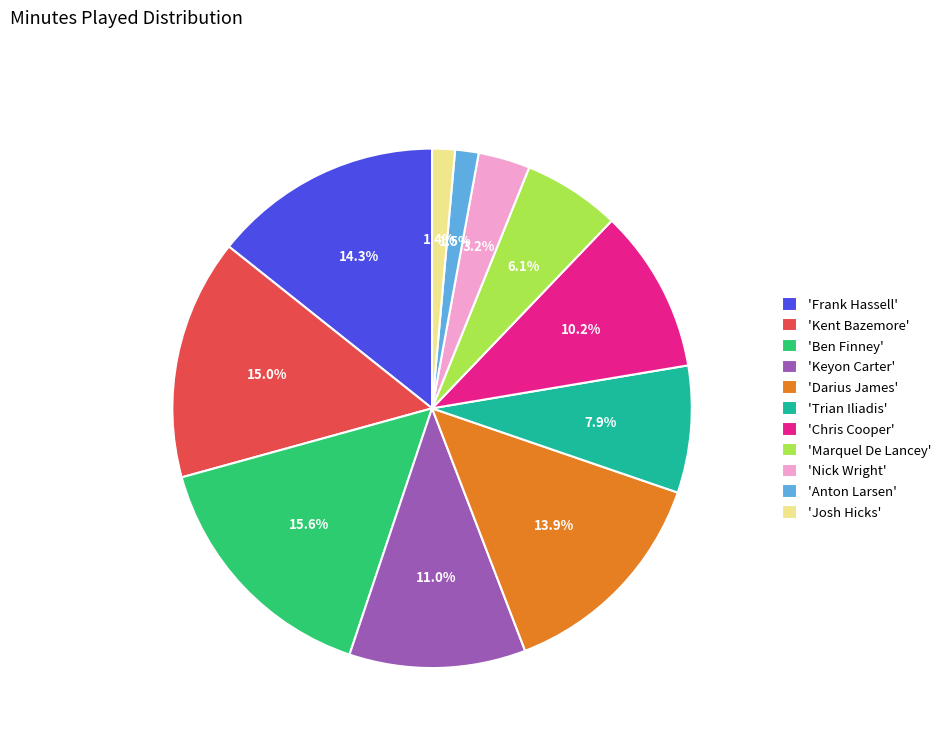

What is the ratio of the value at 'Kent Bazemore' to the value at 'Chris Cooper'?

1.5